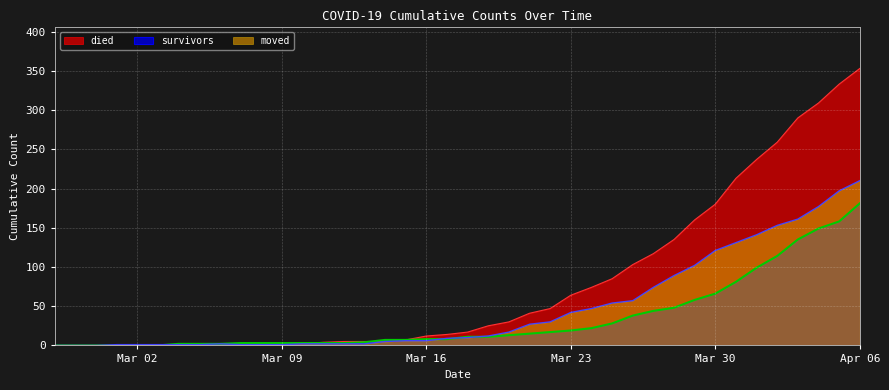

True or false: survivors and died intersect in this chart.

True